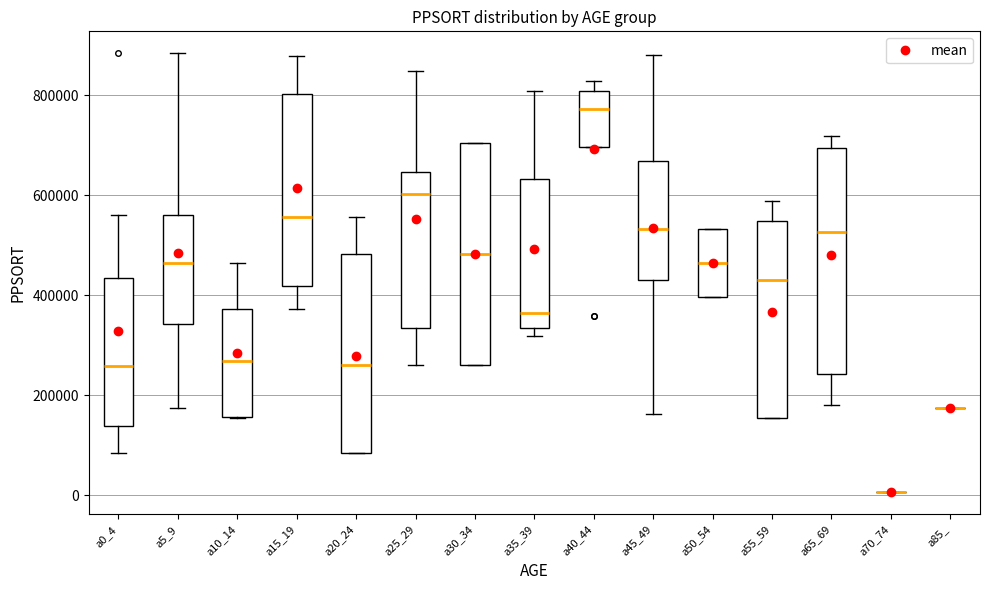

Reading left to right, transcribe this box plot: for each box, give where its median line is, the range the box spans, and where its two whiskers end, as read against the y-axis. The values are not printed on the chart, so give them approximately, as read against the axis.

a0_4: median 260000, box 140000 to 440000, whiskers 80000 to 560000
a5_9: median 460000, box 340000 to 560000, whiskers 180000 to 880000
a10_14: median 260000, box 160000 to 380000, whiskers 160000 to 460000
a15_19: median 560000, box 420000 to 800000, whiskers 380000 to 880000
a20_24: median 260000, box 80000 to 480000, whiskers 80000 to 560000
a25_29: median 600000, box 340000 to 640000, whiskers 260000 to 840000
a30_34: median 480000, box 260000 to 700000, whiskers 260000 to 700000
a35_39: median 360000, box 340000 to 640000, whiskers 320000 to 800000
a40_44: median 780000, box 700000 to 800000, whiskers 700000 to 820000
a45_49: median 540000, box 440000 to 660000, whiskers 160000 to 880000
a50_54: median 460000, box 400000 to 540000, whiskers 400000 to 540000
a55_59: median 440000, box 160000 to 540000, whiskers 160000 to 580000
a65_69: median 520000, box 240000 to 700000, whiskers 180000 to 720000
a70_74: box collapsed to a line at 0, whiskers 0 to 0
a85_: box collapsed to a line at 180000, whiskers 180000 to 180000